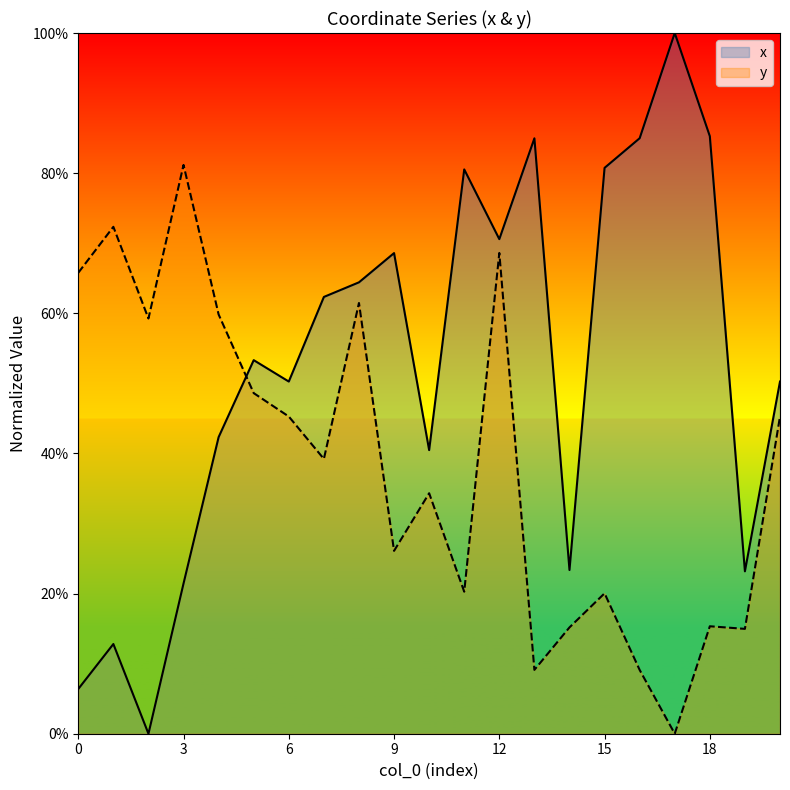

How many values in the x series exceed 0?

20